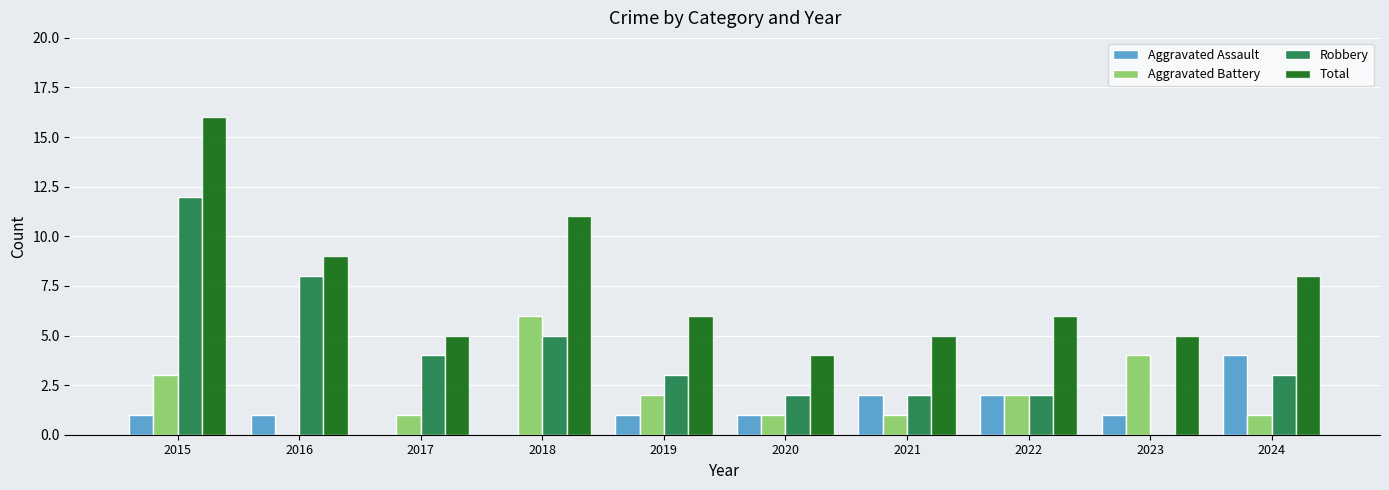

Does the chart contain stacked bars?

No